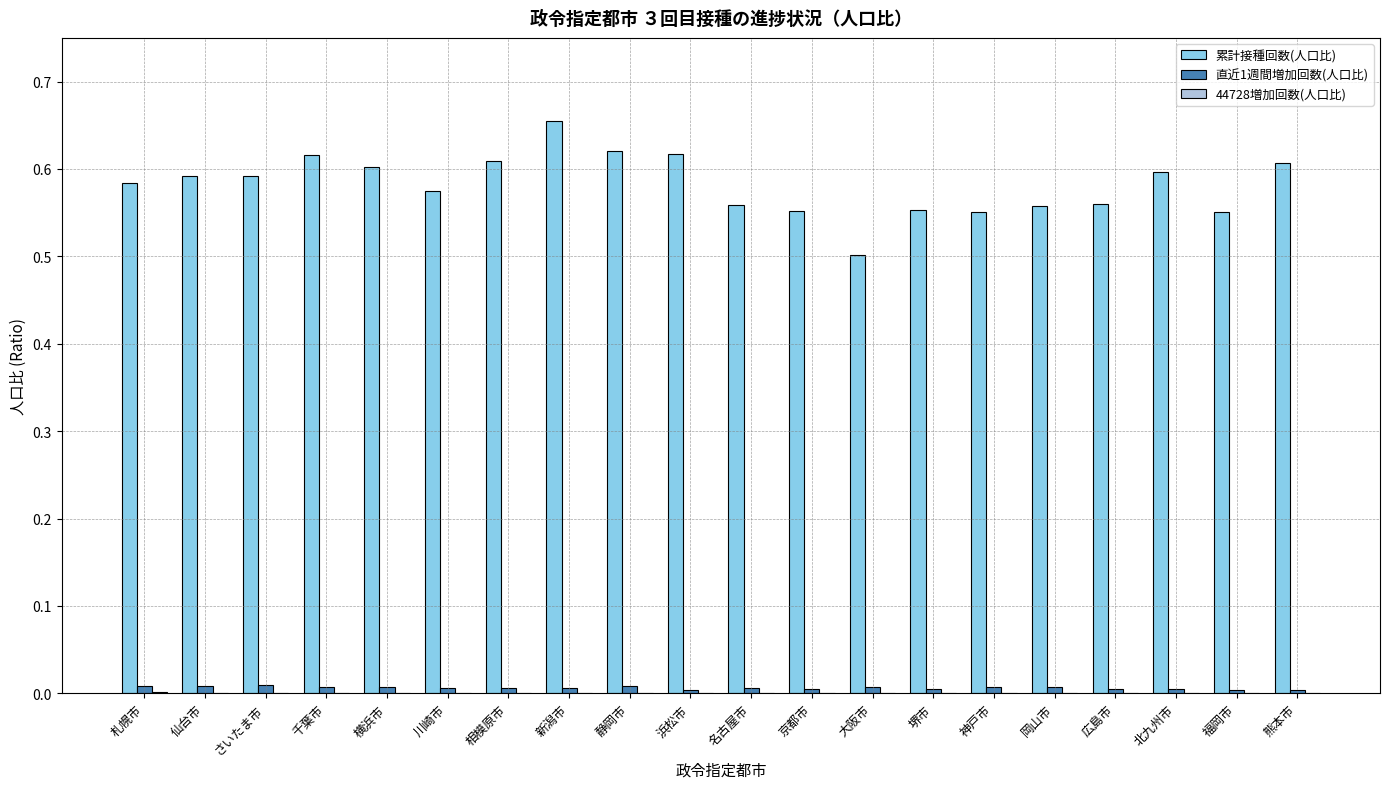

Which series changed the most between 新潟市 and 名古屋市?

累計接種回数(人口比)